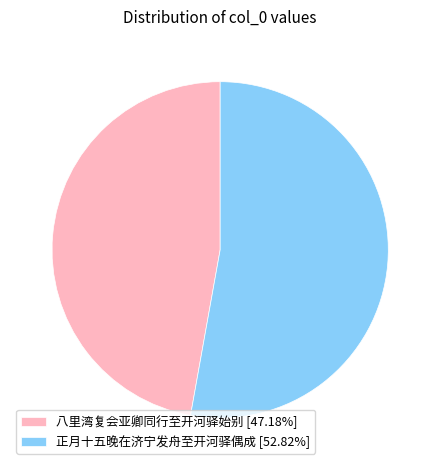

Combined, do 八里湾复会亚卿同行至开河驿始别 and 正月十五晚在济宁发舟至开河驿偶成 account for over 50%?

Yes